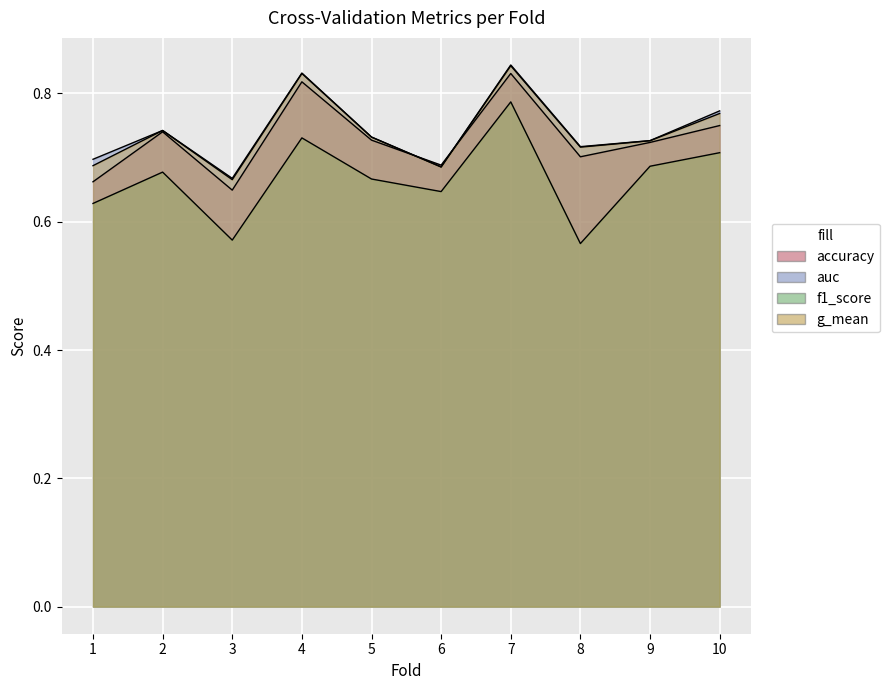

Reading right to left, extract all data points from this chart.

accuracy: 0.8	0.7	0.7	0.8	0.7	0.7	0.8	0.6	0.7	0.7
auc: 0.8	0.7	0.7	0.8	0.7	0.7	0.8	0.7	0.7	0.7
f1_score: 0.7	0.7	0.6	0.8	0.6	0.7	0.7	0.6	0.7	0.6
g_mean: 0.8	0.7	0.7	0.8	0.7	0.7	0.8	0.7	0.7	0.7